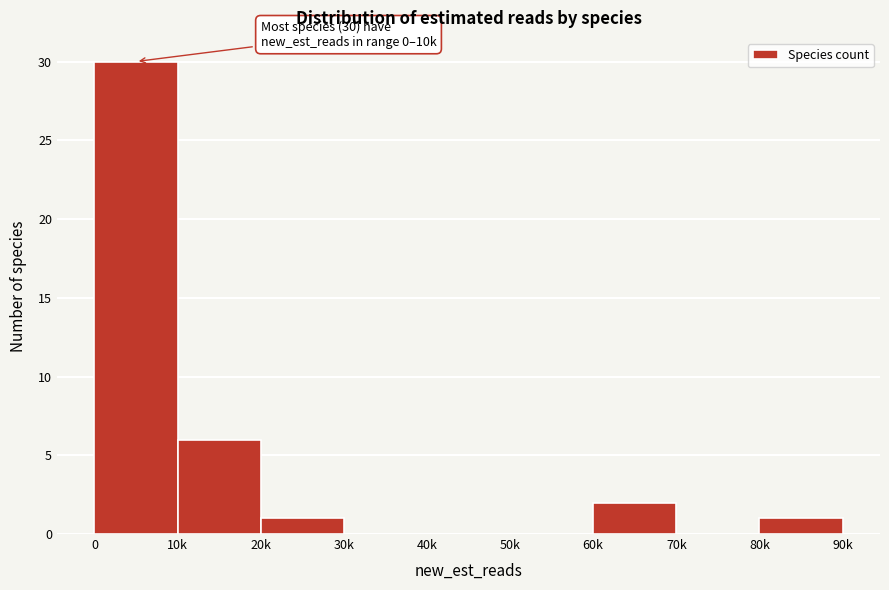

Reading right to left, what are all the values shown in this chart?

80k=1	70k=0	60k=2	50k=0	40k=0	30k=0	20k=1	10k=6	0=30